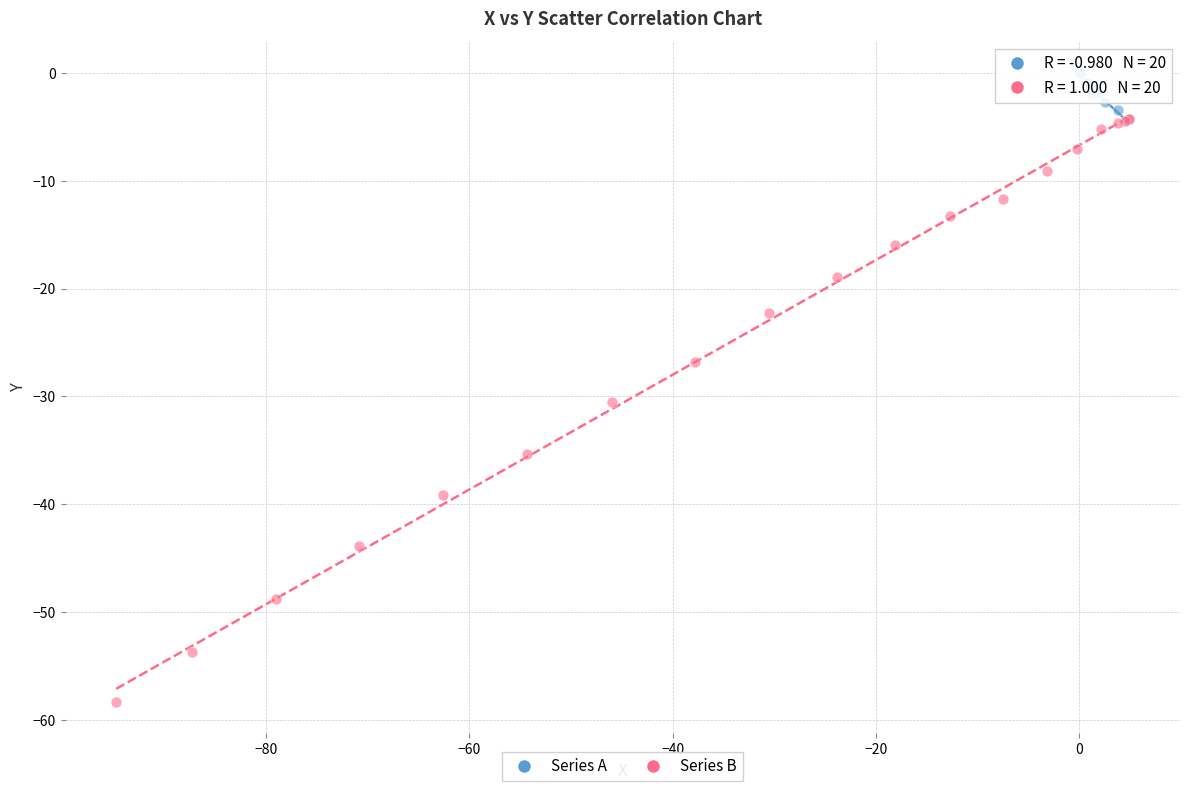

What are all the series names shown in the legend?

Series A, Series B